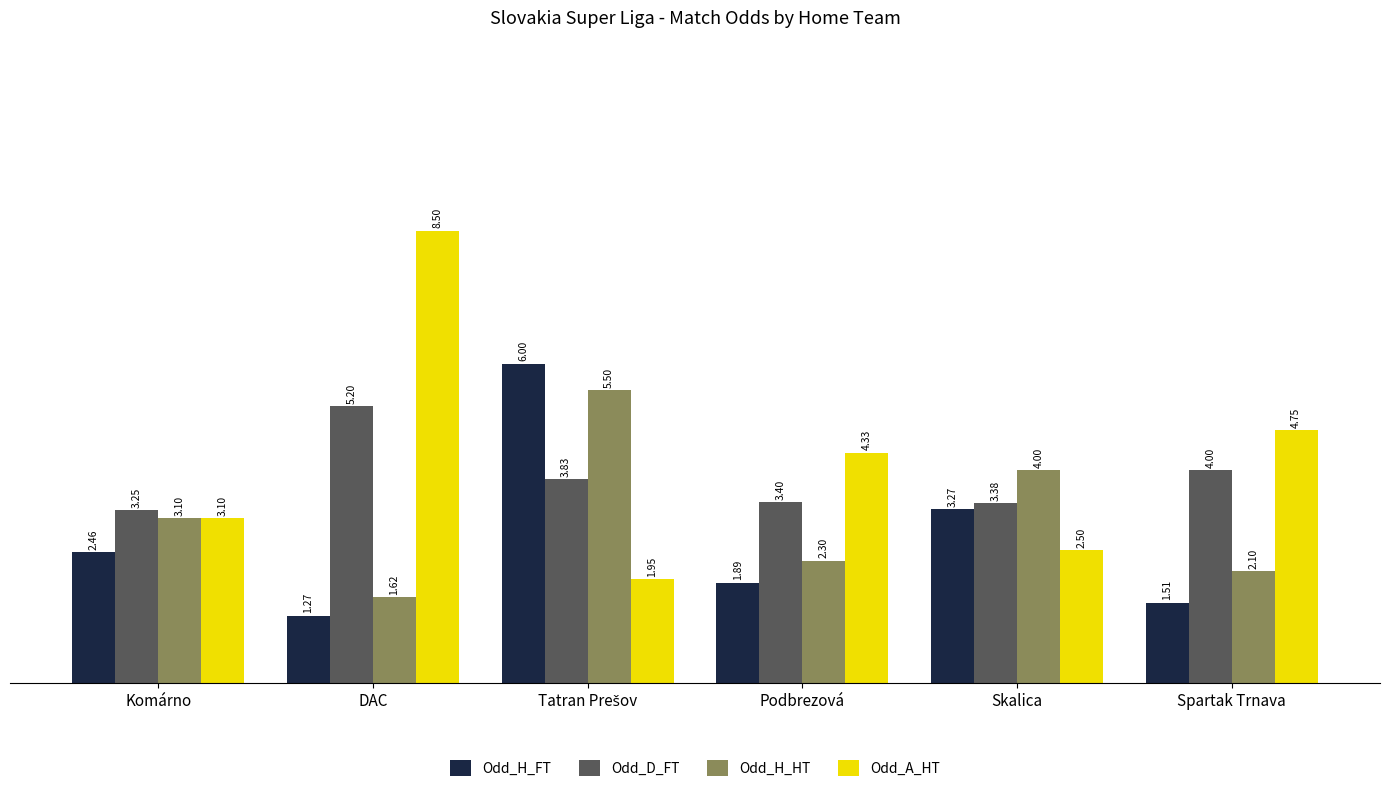

What is the sum of all Odd_A_HT values?

25.1